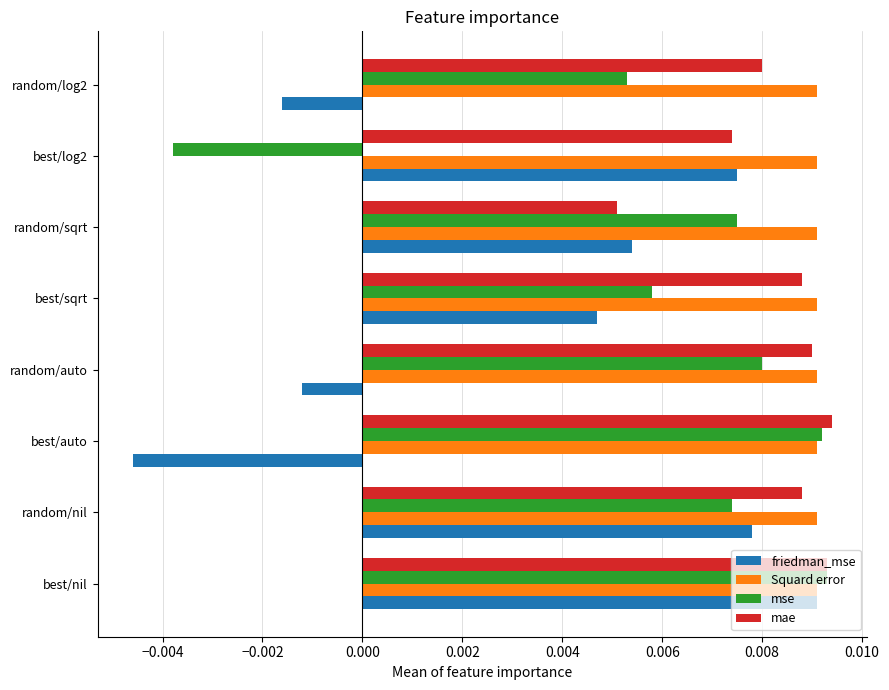

Between random/auto and best/sqrt, which series saw the biggest shift?

friedman_mse